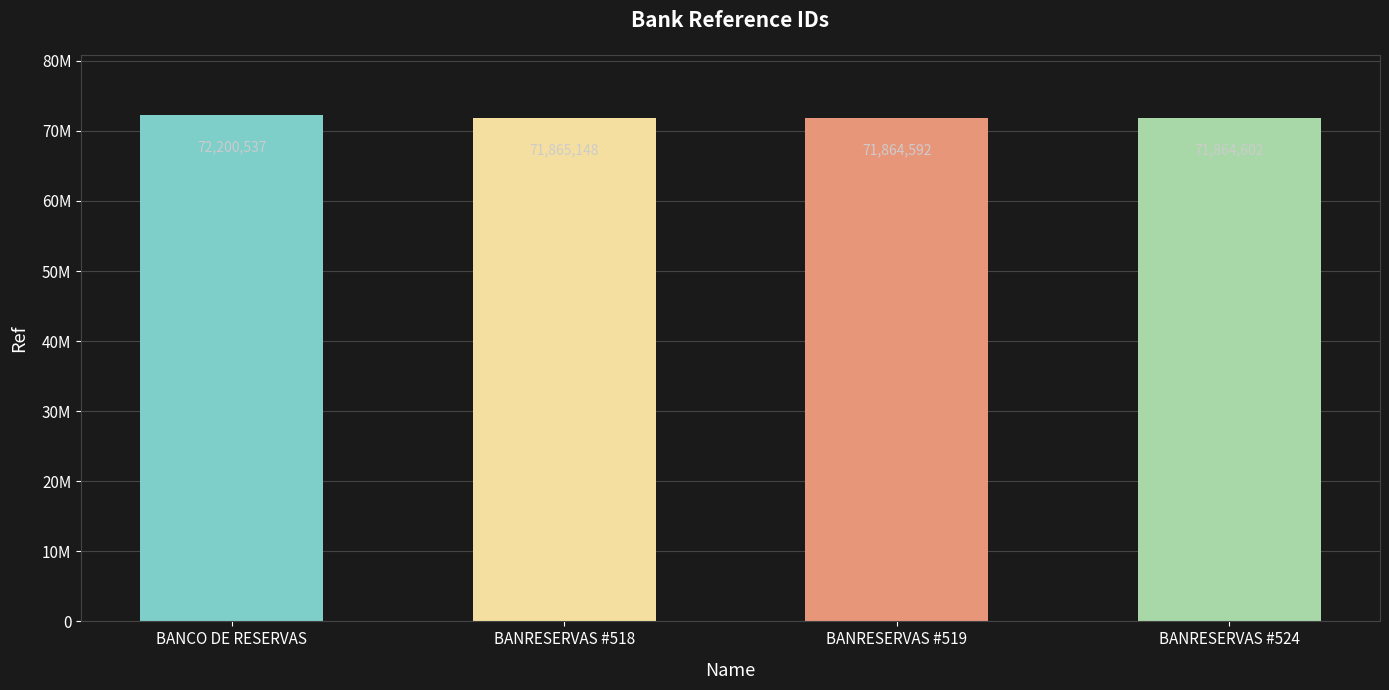

Reading right to left, transcribe all the data shown in this chart.

BANRESERVAS #524=71864602	BANRESERVAS #519=71864592	BANRESERVAS #518=71865148	BANCO DE RESERVAS=72200537